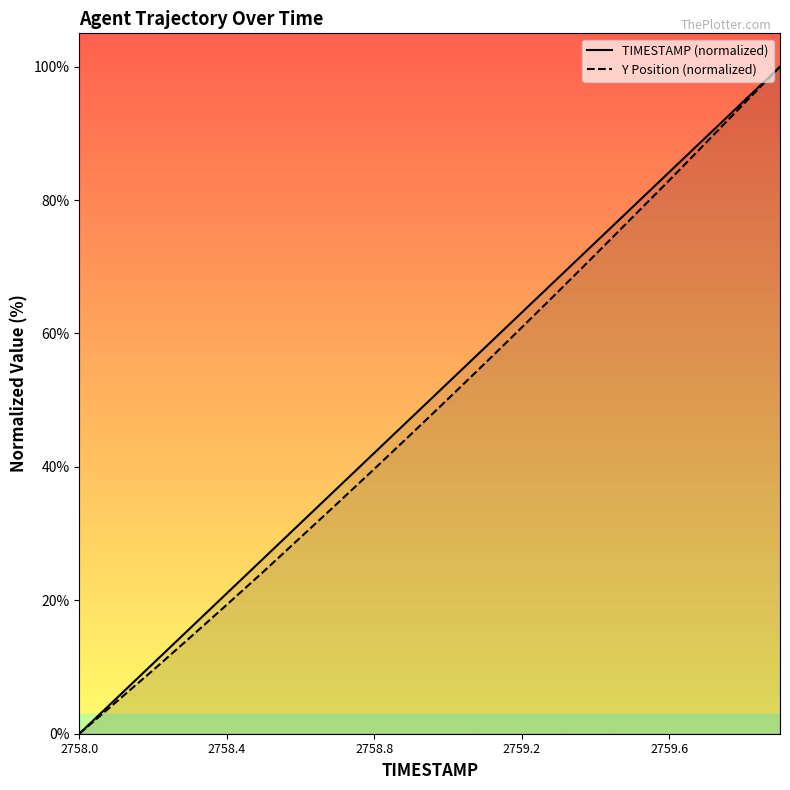

True or false: Y Position (normalized) has more than 0 points higher than both neighbors.

False